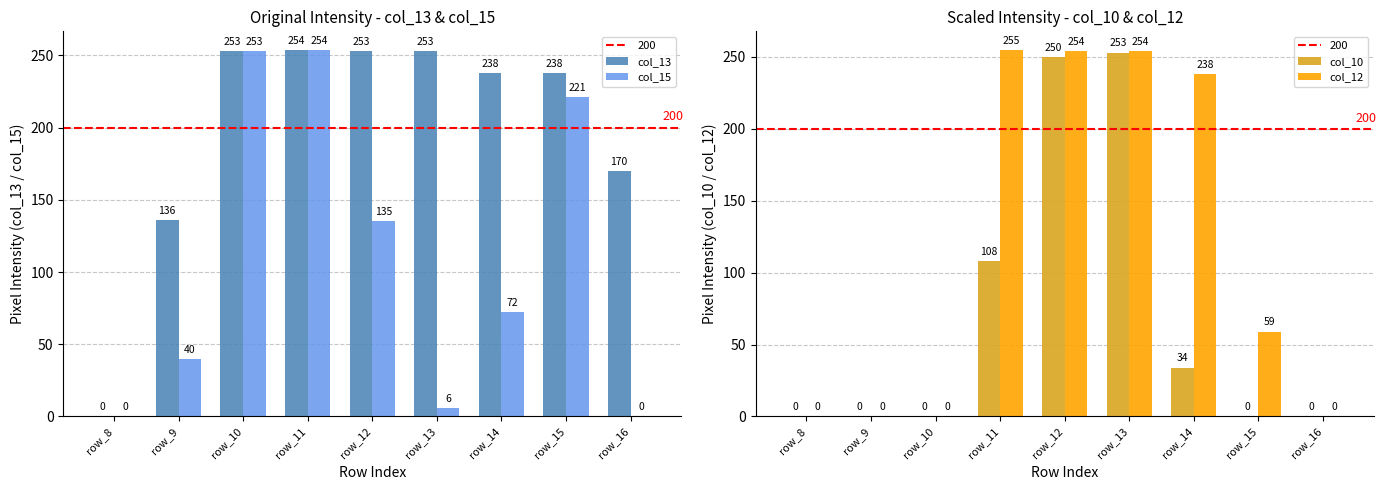

Reading left to right, transcribe all the data shown in this chart.

col_13: 0	136	253	254	253	253	238	238	170
col_15: 0	40	253	254	135	6	72	221	0
col_10: 0	0	0	108	250	253	34	0	0
col_12: 0	0	0	255	254	254	238	59	0